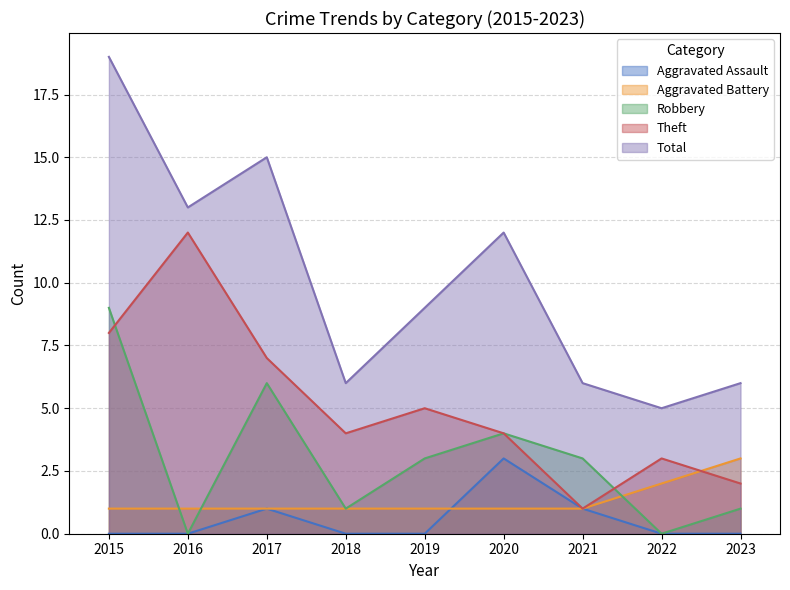

At which category is the sum across all series the highest?

2015